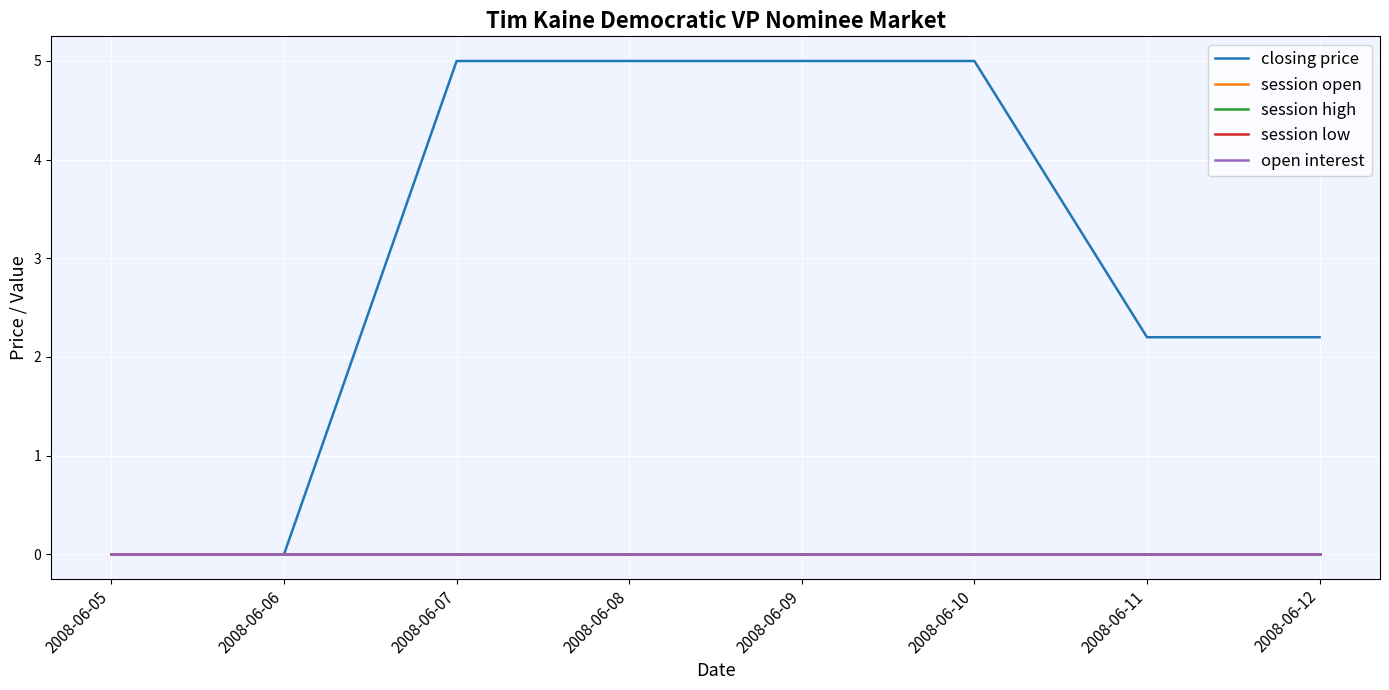

True or false: open interest and closing price cross at least once.

False